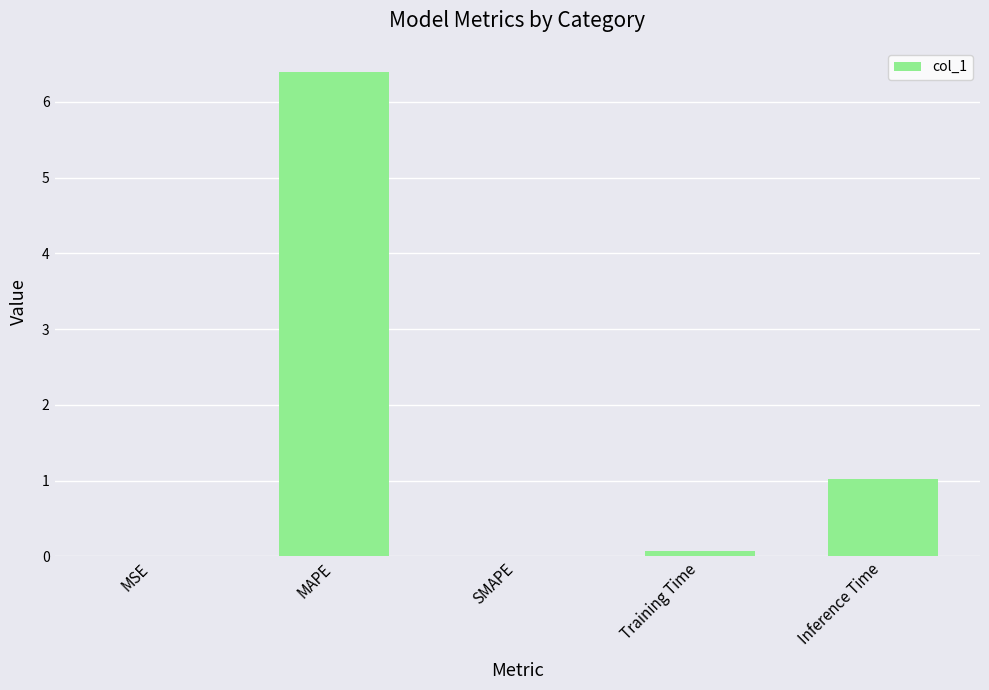

Count the number of categories in the chart.

5